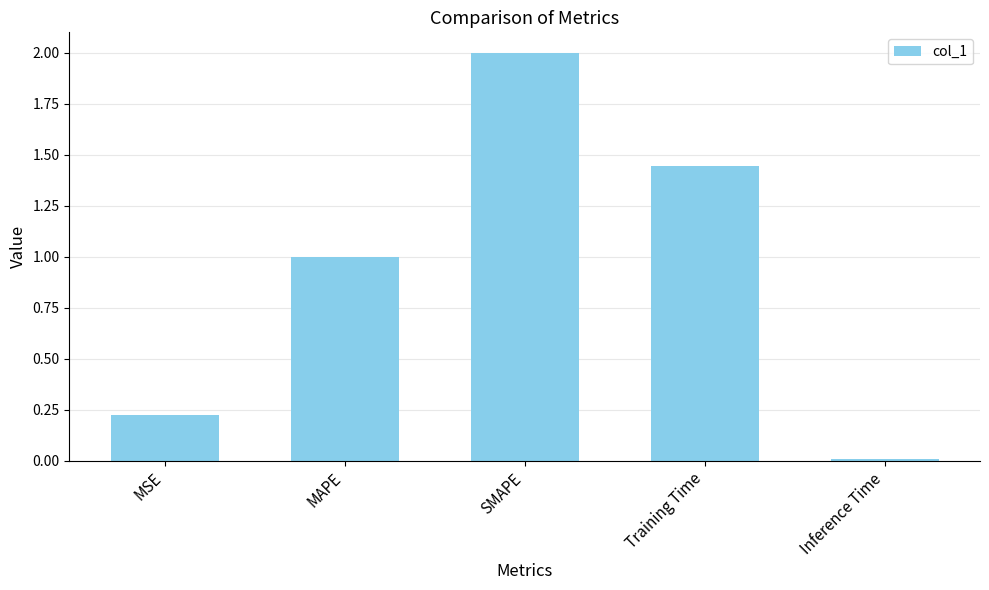

List the labels in order of value, smallest first.

Inference Time, MSE, MAPE, Training Time, SMAPE